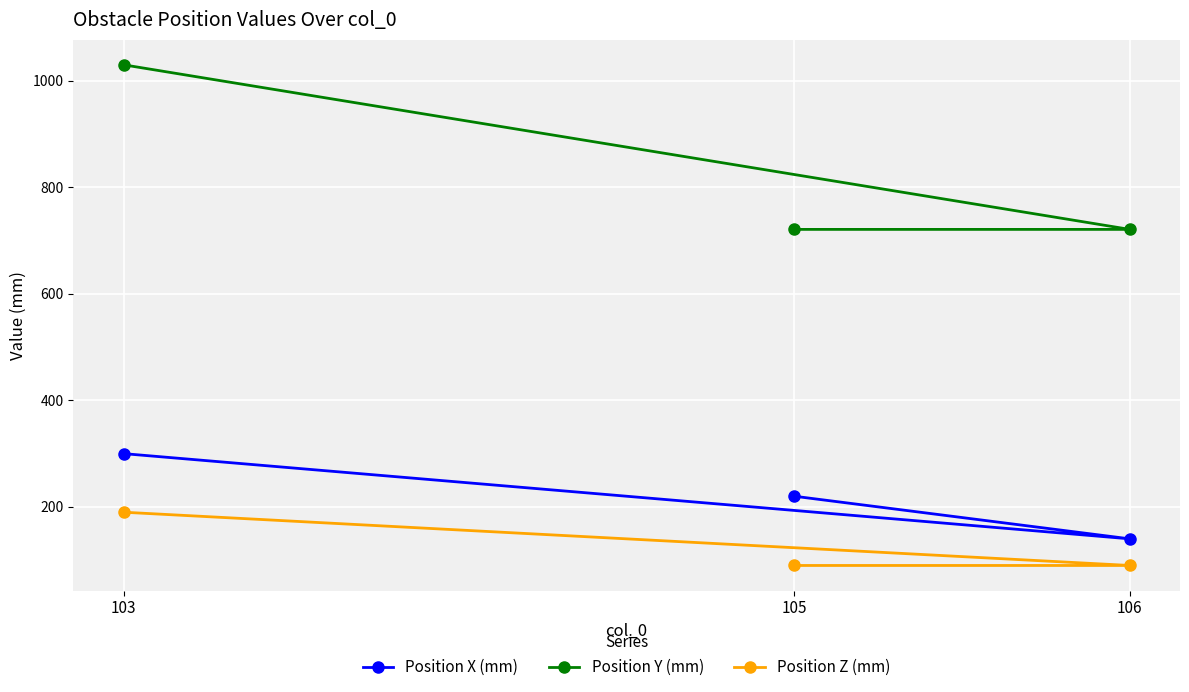

At which category is the sum across all series the highest?

103